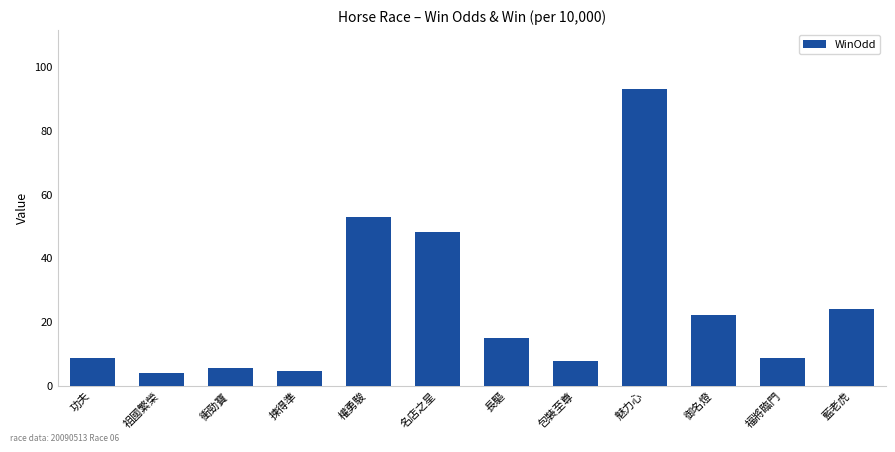

The value at 包裝至尊 is 12.9. True or false?

False